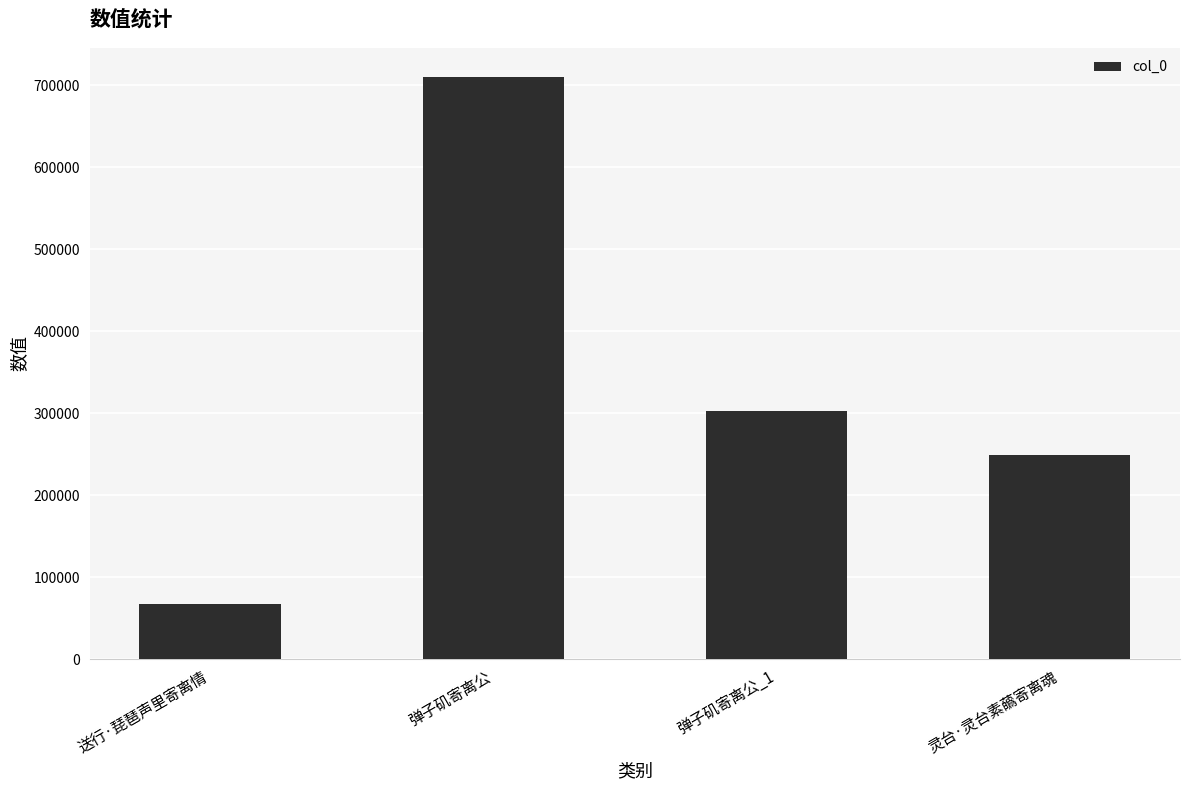

What is the maximum value shown in the chart?

710275